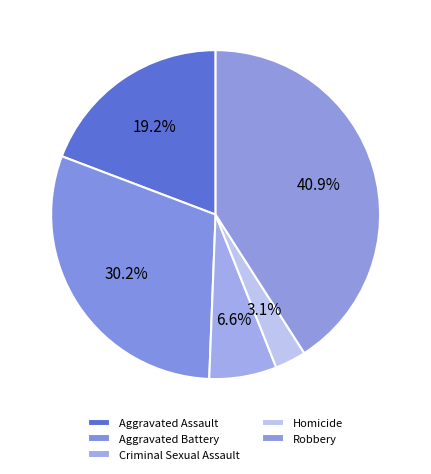

What percentage is the Homicide slice, to the nearest percent?

3%